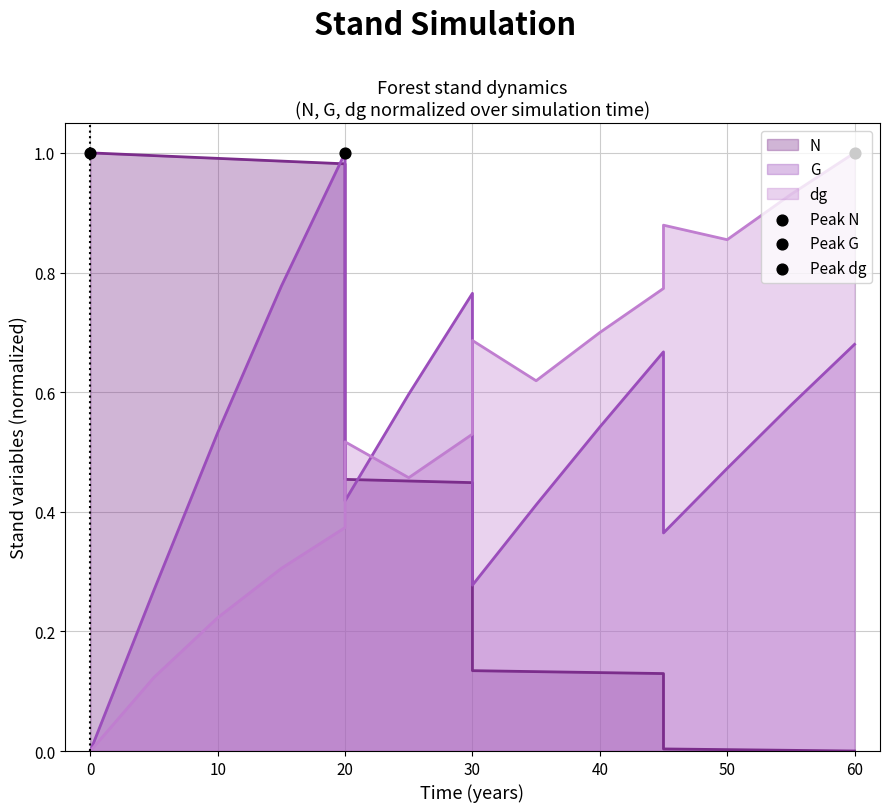

At how many categories does at least one series exceed 0?

20